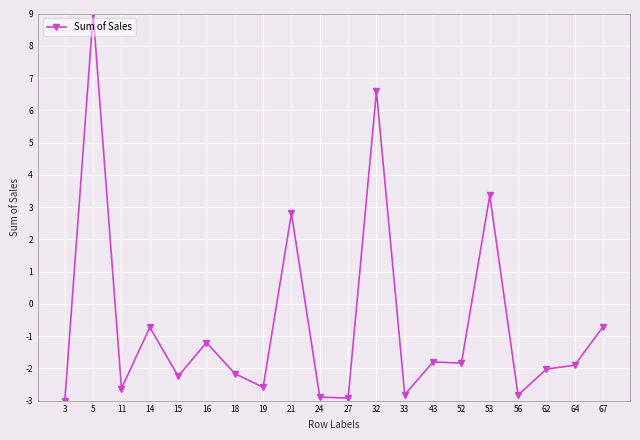

What is the sum of all values?

-12.5